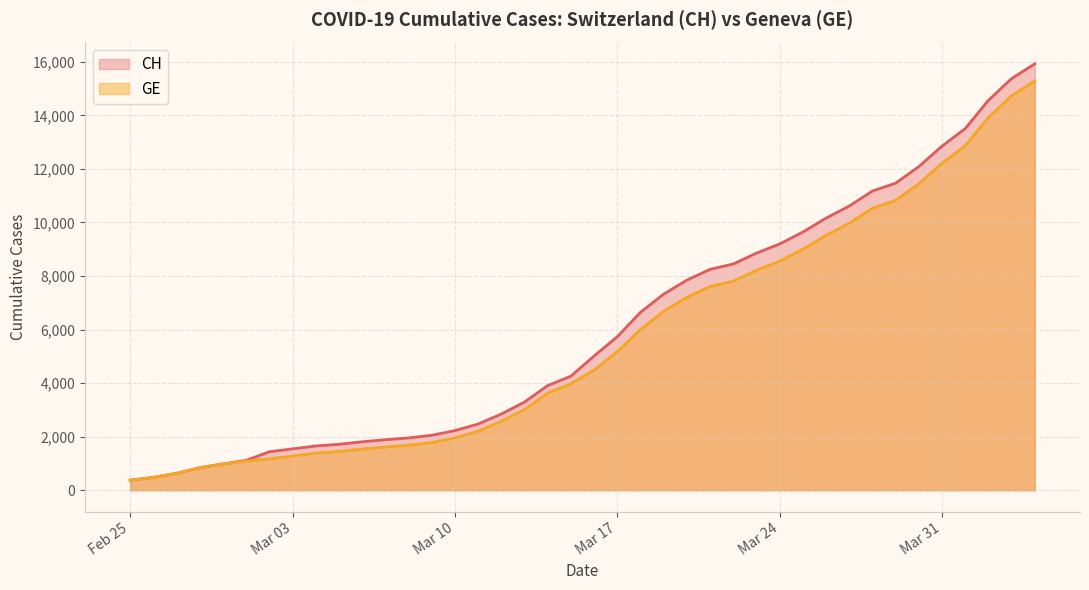

What is the highest value of the CH series?

15926